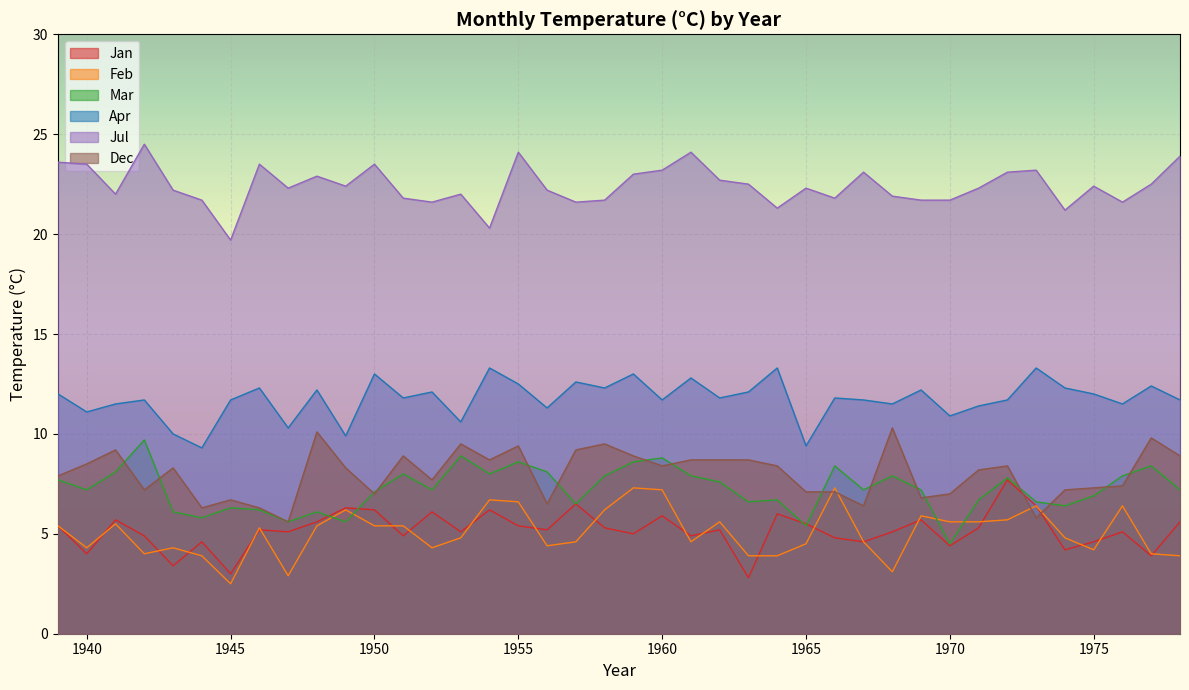

What is the difference between the second highest and minimum values in the Mar series?

4.4